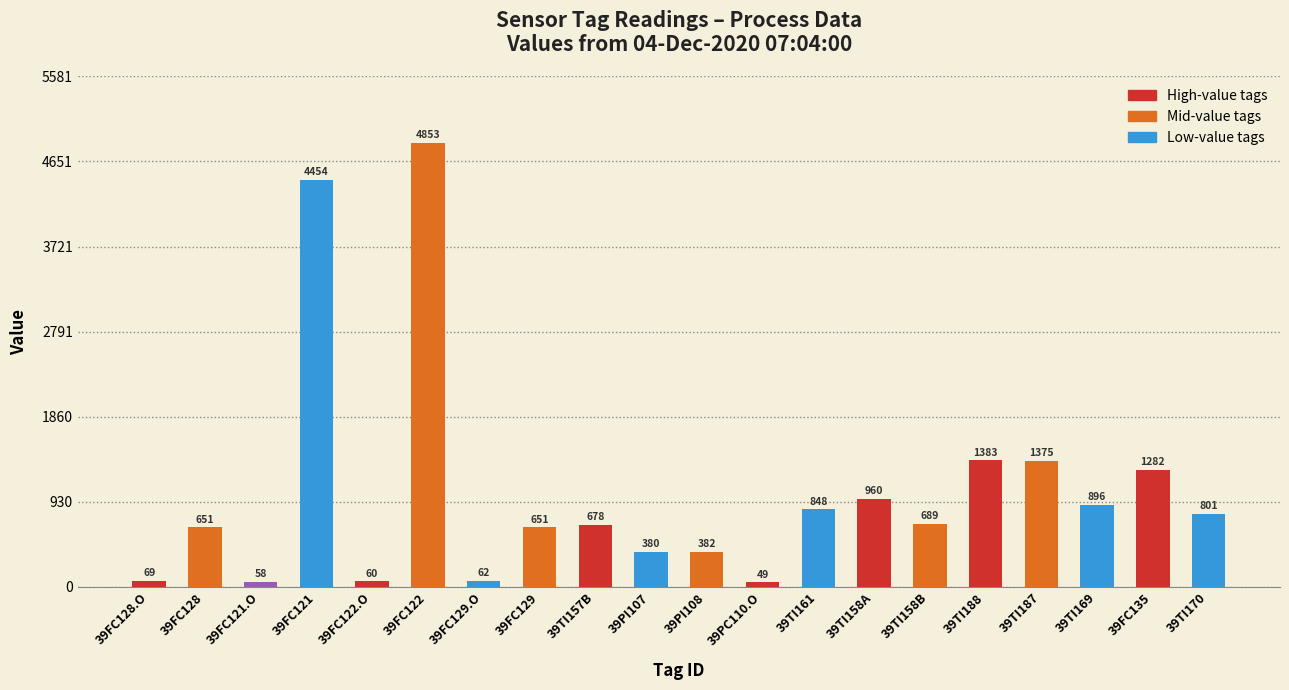

What is the greatest value displayed?

4853.4